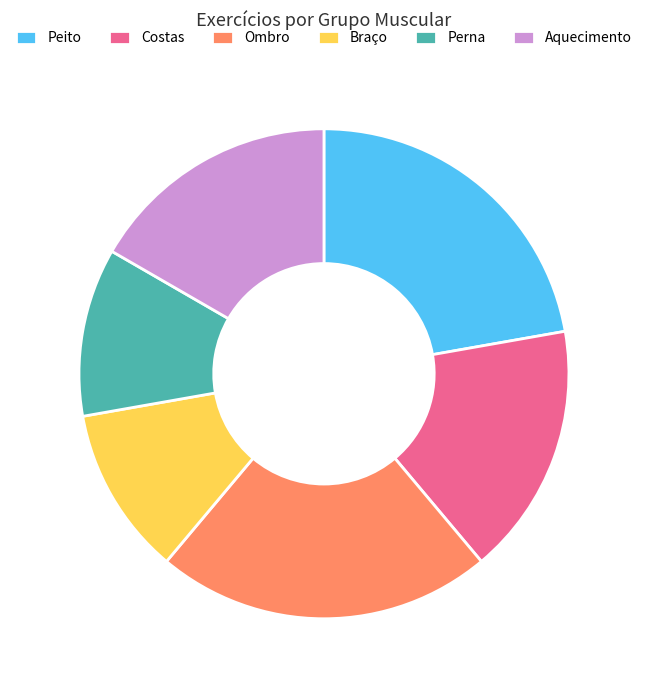

How many slices are in this pie chart?

6